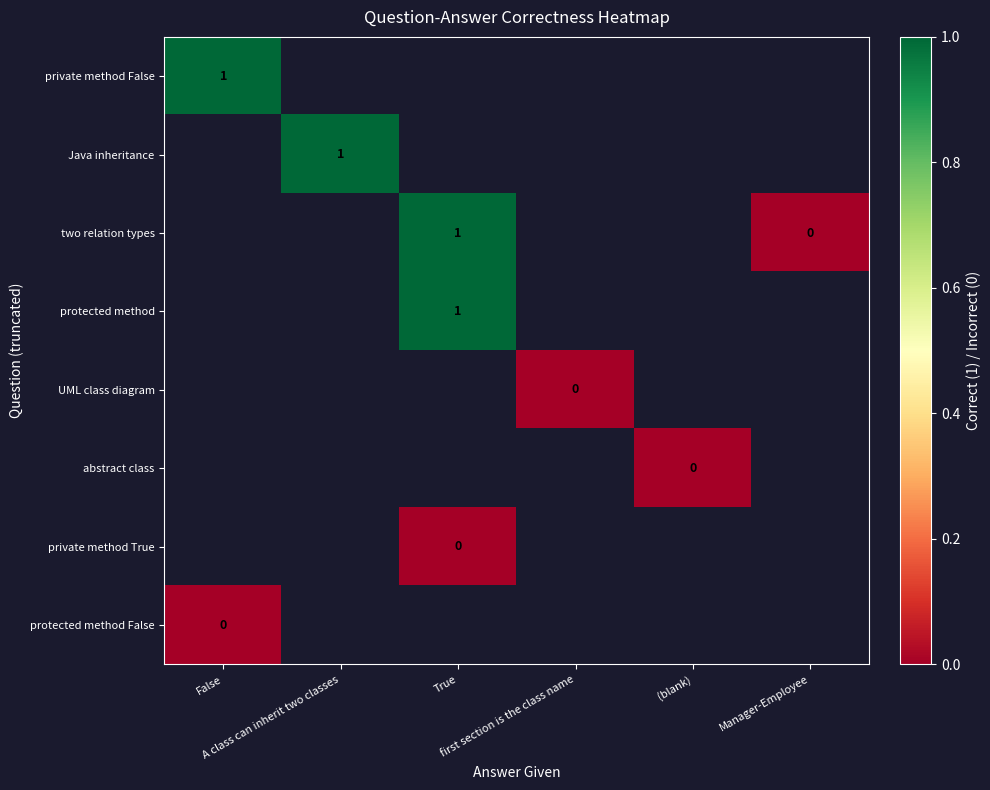

How many distinct data groups are displayed?

8